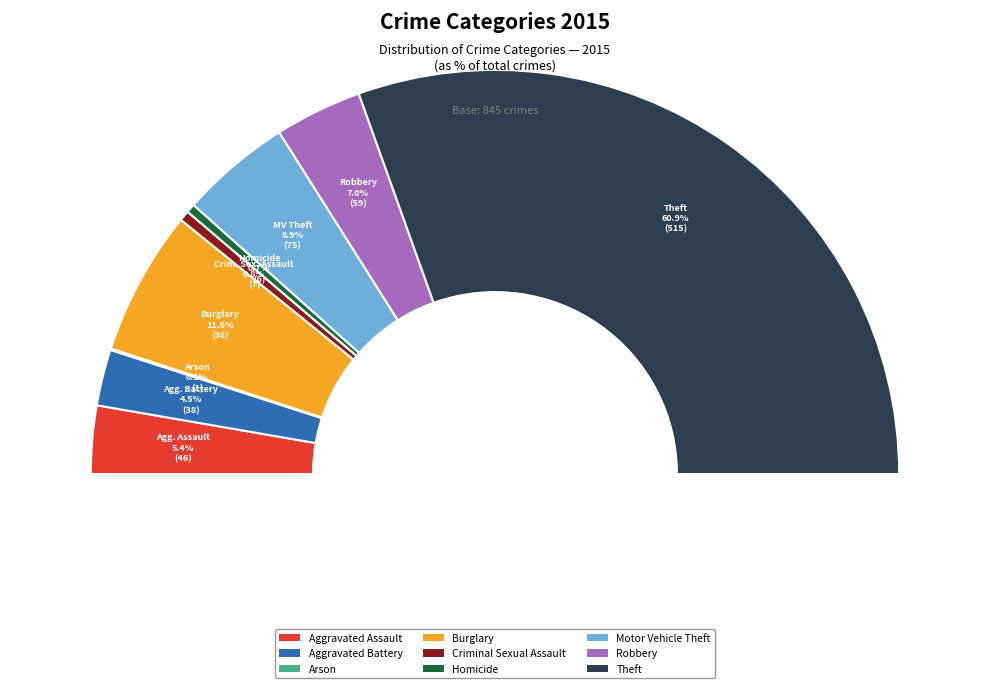

Is Motor Vehicle Theft the majority of the pie?

No